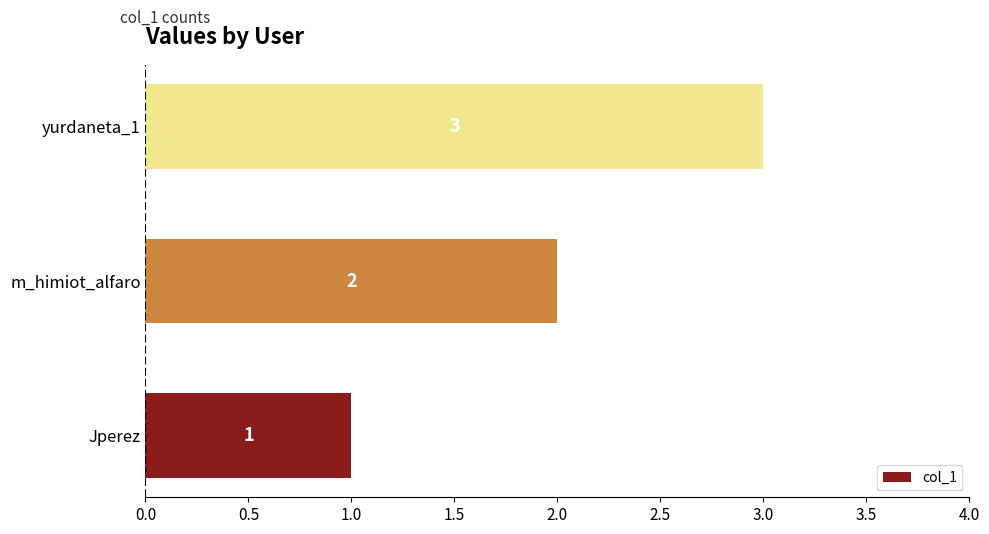

Which label corresponds to the largest value in the chart?

yurdaneta_1